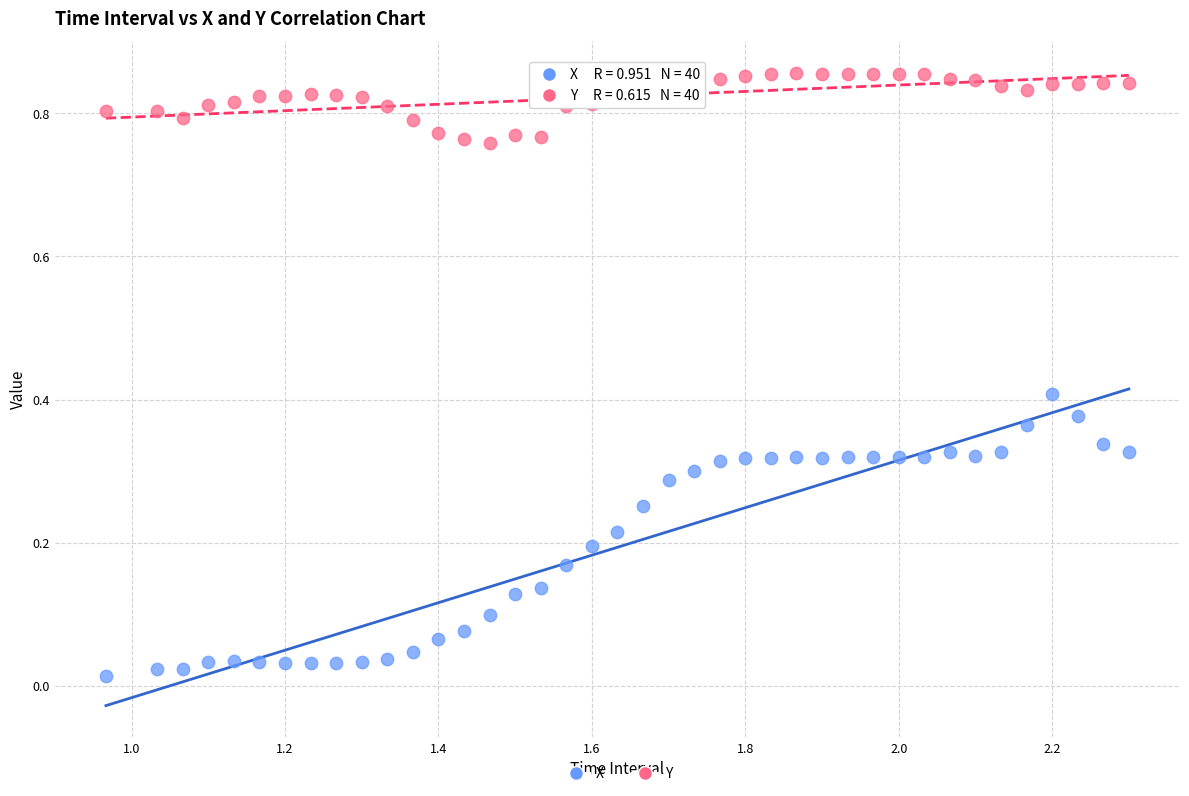

Which series contains the highest Y value?

Y